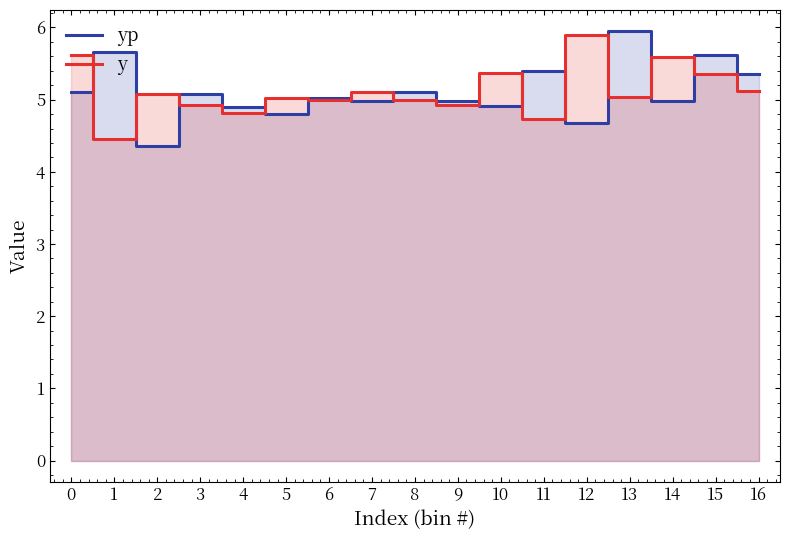

What is the difference between the maximum and second lowest values in the yp series?

1.3